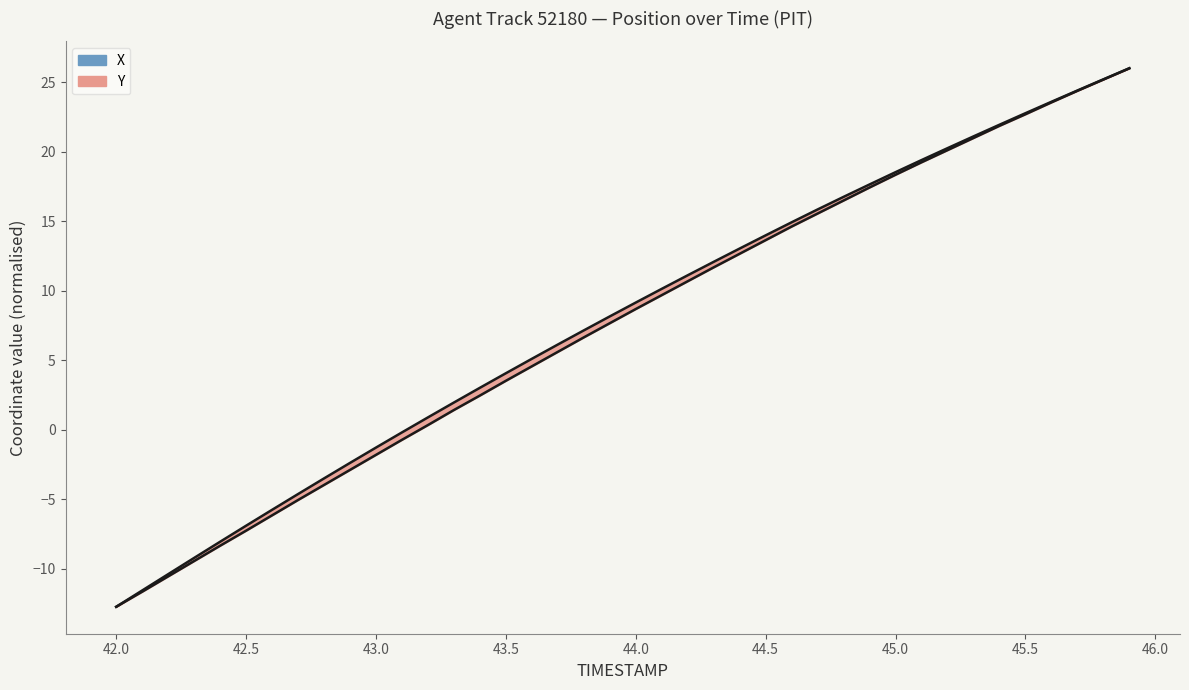

What is the label of the 30th point from the right?

43.0